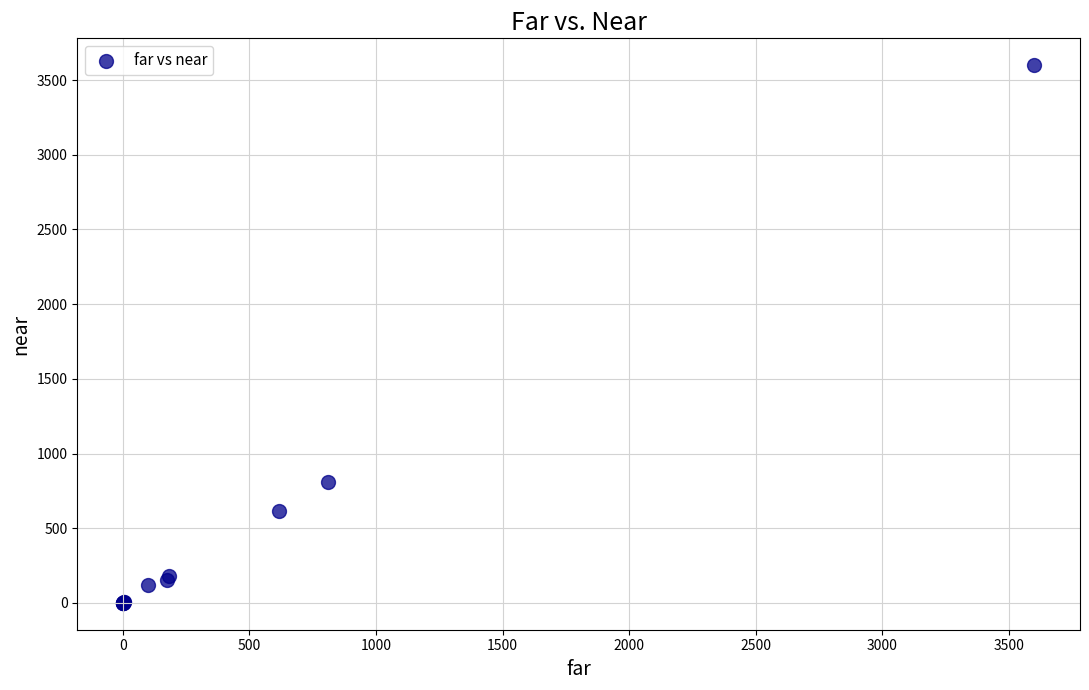

What Y value in the scatter plot is closest to 1800?

812.0